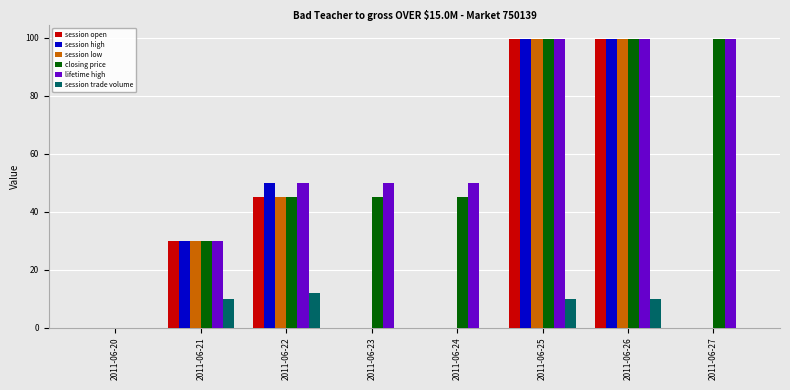

Are the bars grouped side by side (vs. stacked)?

Yes